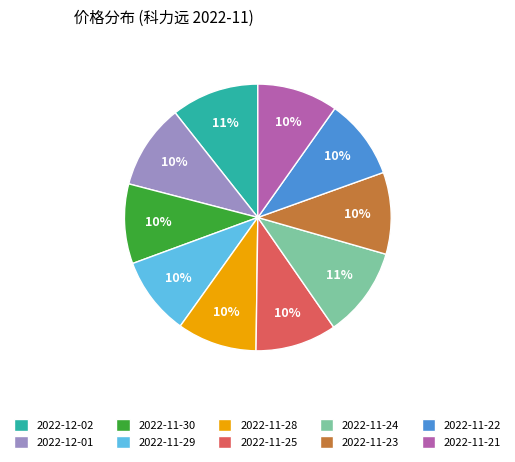

How many segments does this pie chart have?

10